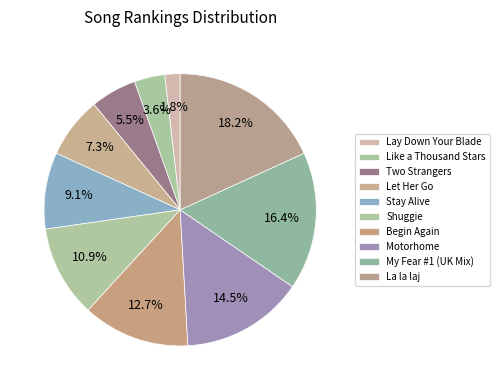

What percentage is the Begin Again slice, to the nearest percent?

13%